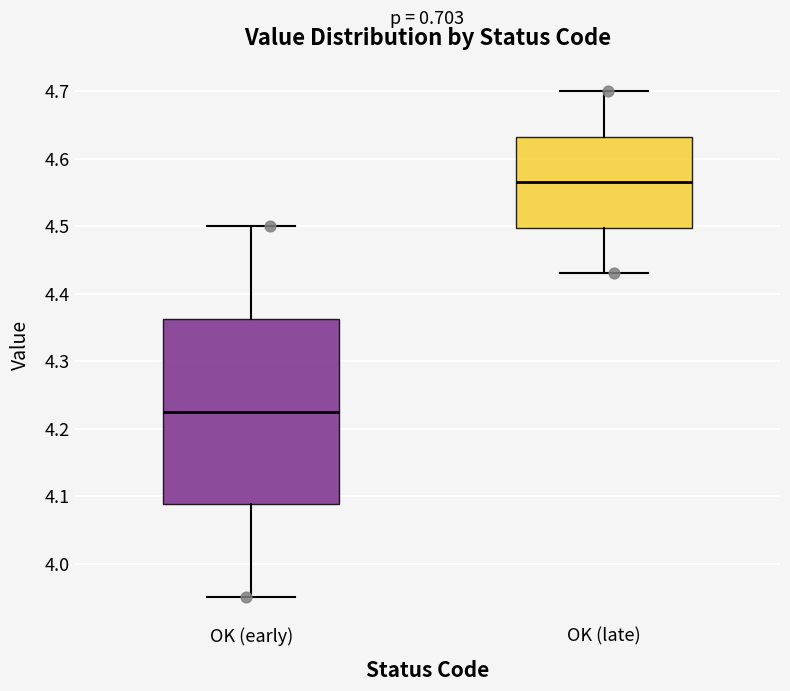

Comparing the boxes themselves (not the whiskers), which one is the tallest?

OK (early)